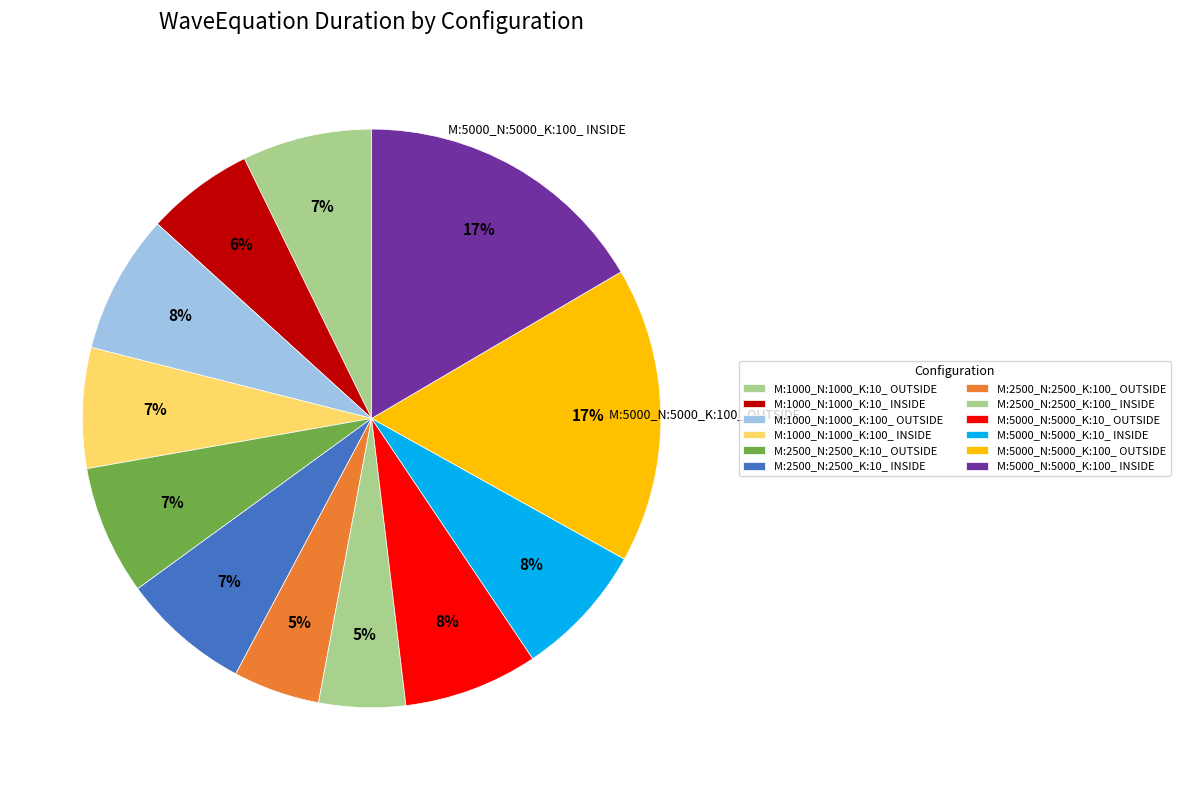

Is there any slice that represents more than half of the pie?

No